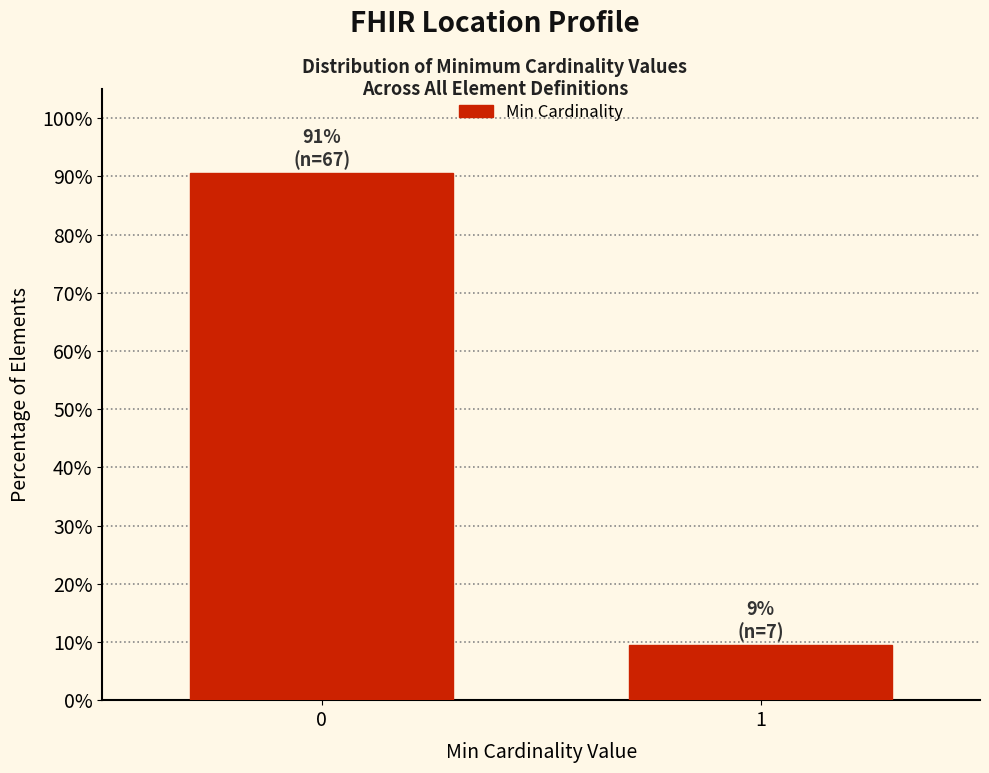

Reading left to right, list all the values displayed in this chart.

90.5	9.5